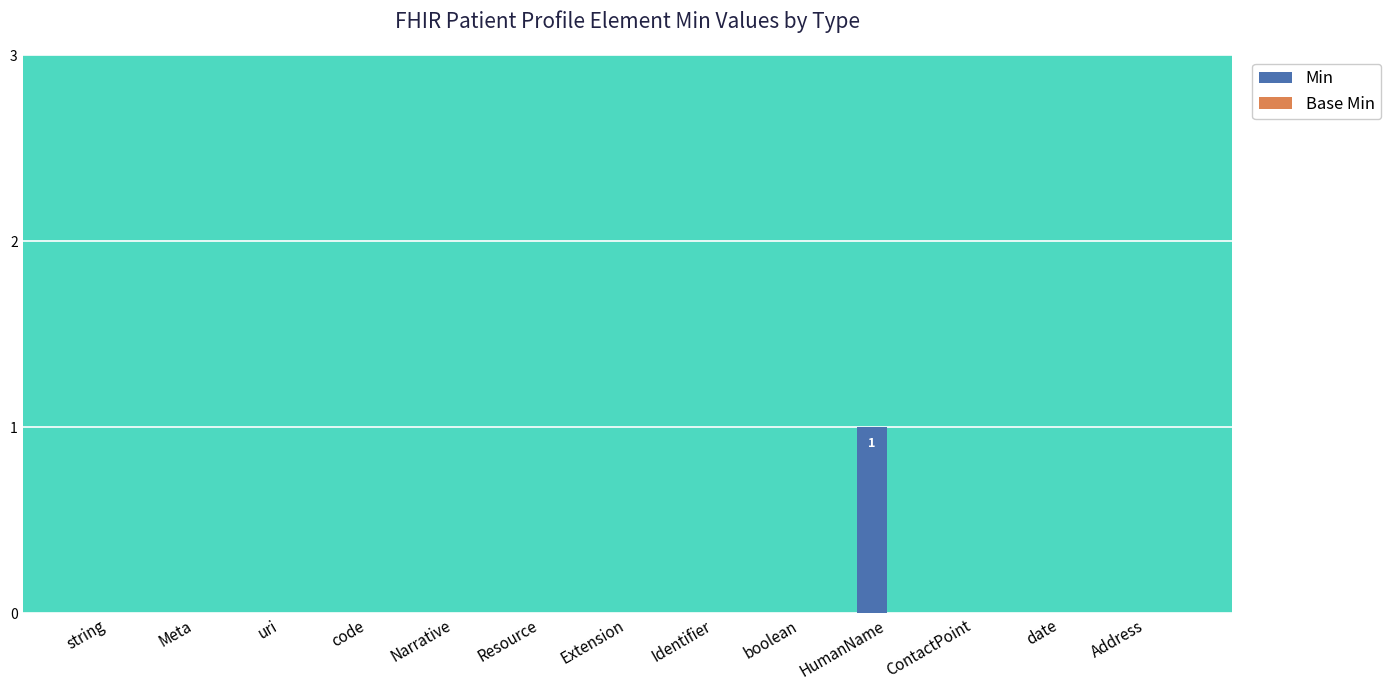

Is it true that the value at Resource is 0?

True